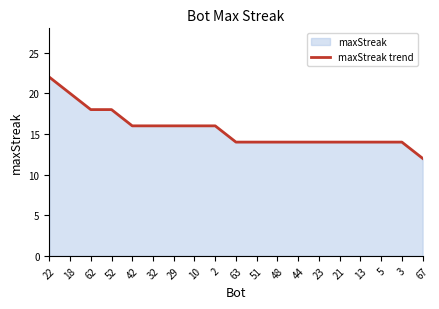

Rank the categories by value from highest to lowest.

22, 18, 62, 52, 42, 32, 29, 10, 2, 63, 51, 48, 44, 23, 21, 13, 5, 3, 67